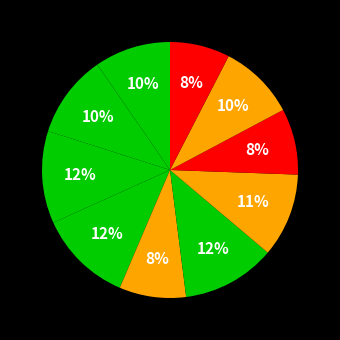

How many segments does this pie chart have?

10